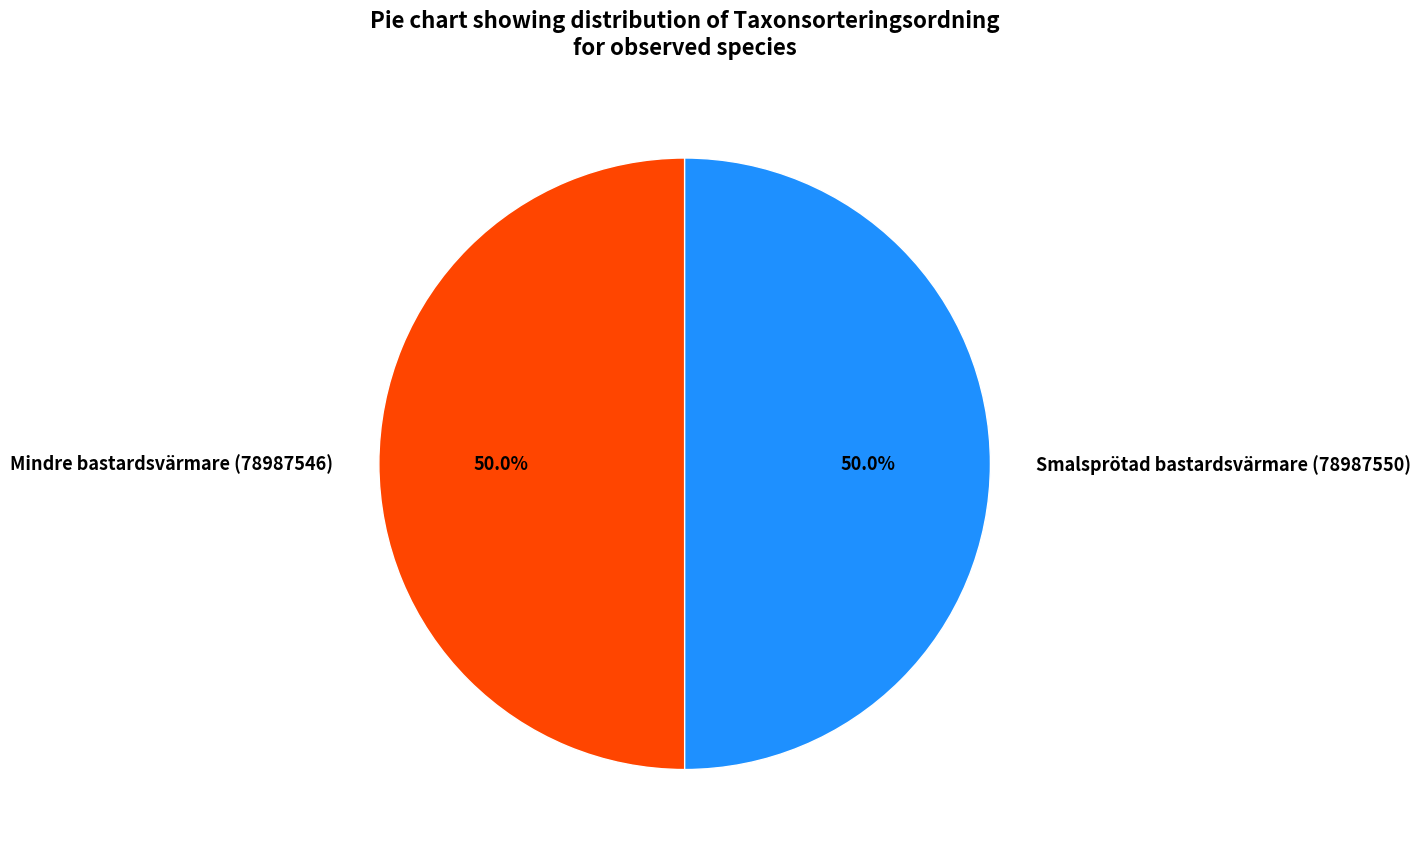

Is it true that Smalsprötad bastardsvärmare (78987550) is 59% of the pie?

False